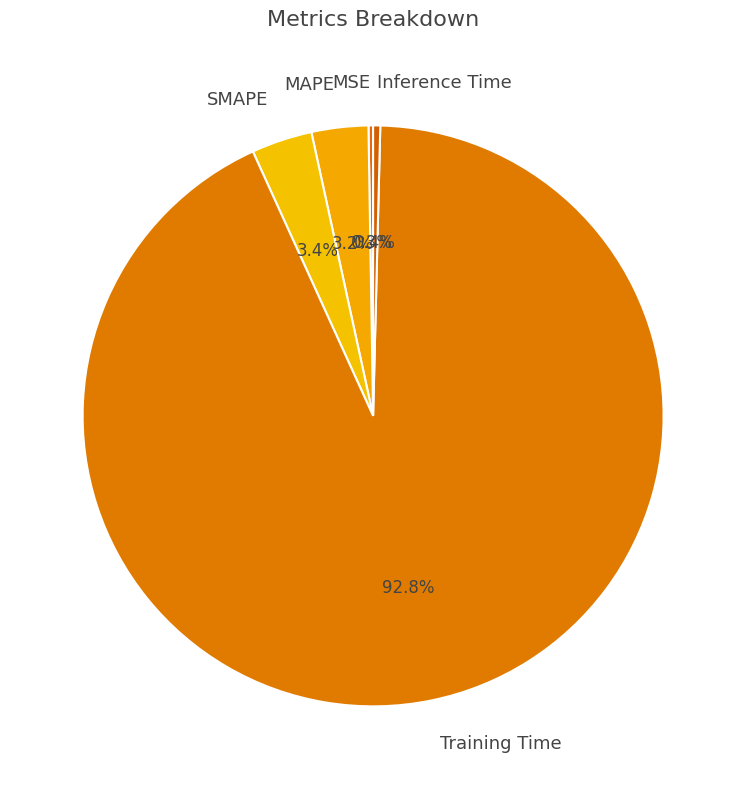

What is the majority slice?

Training Time